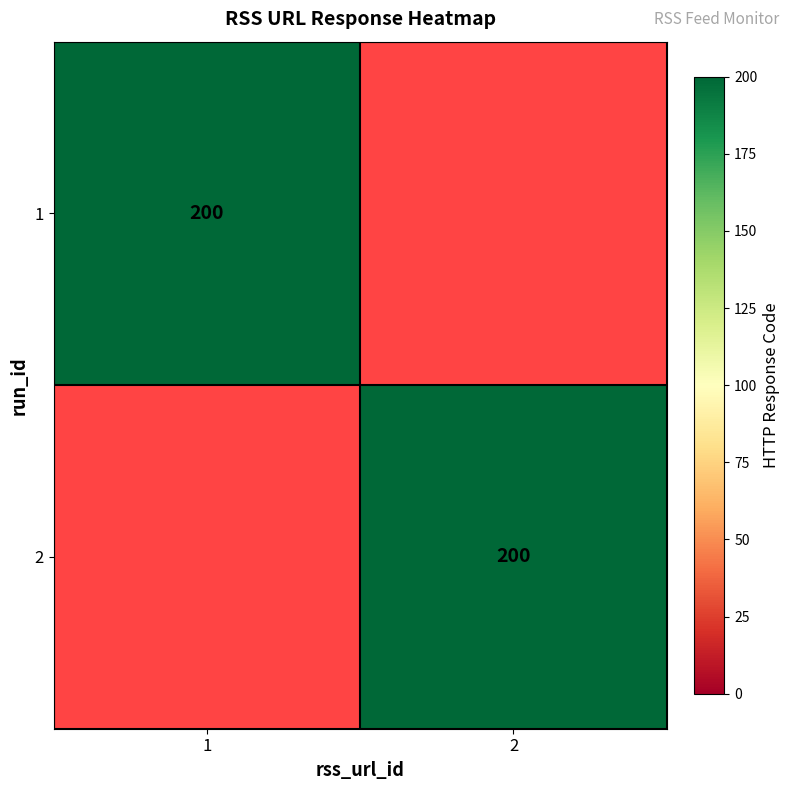

The 2 series shows 348 at 2. True or false?

False